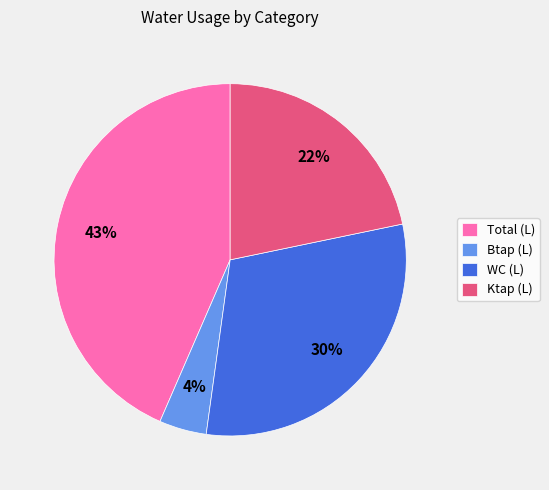

True or false: Total (L) accounts for 37% of the total.

False